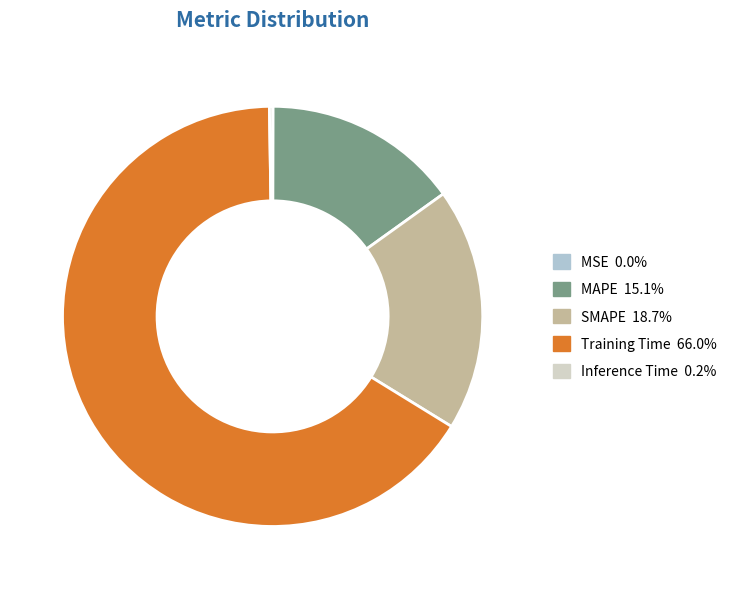

Combined, do MAPE and SMAPE account for over 50%?

No